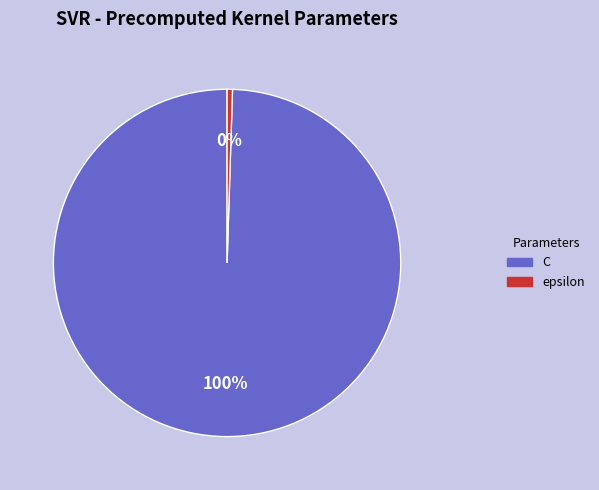

To the nearest percent, what is the average slice percentage?

50%